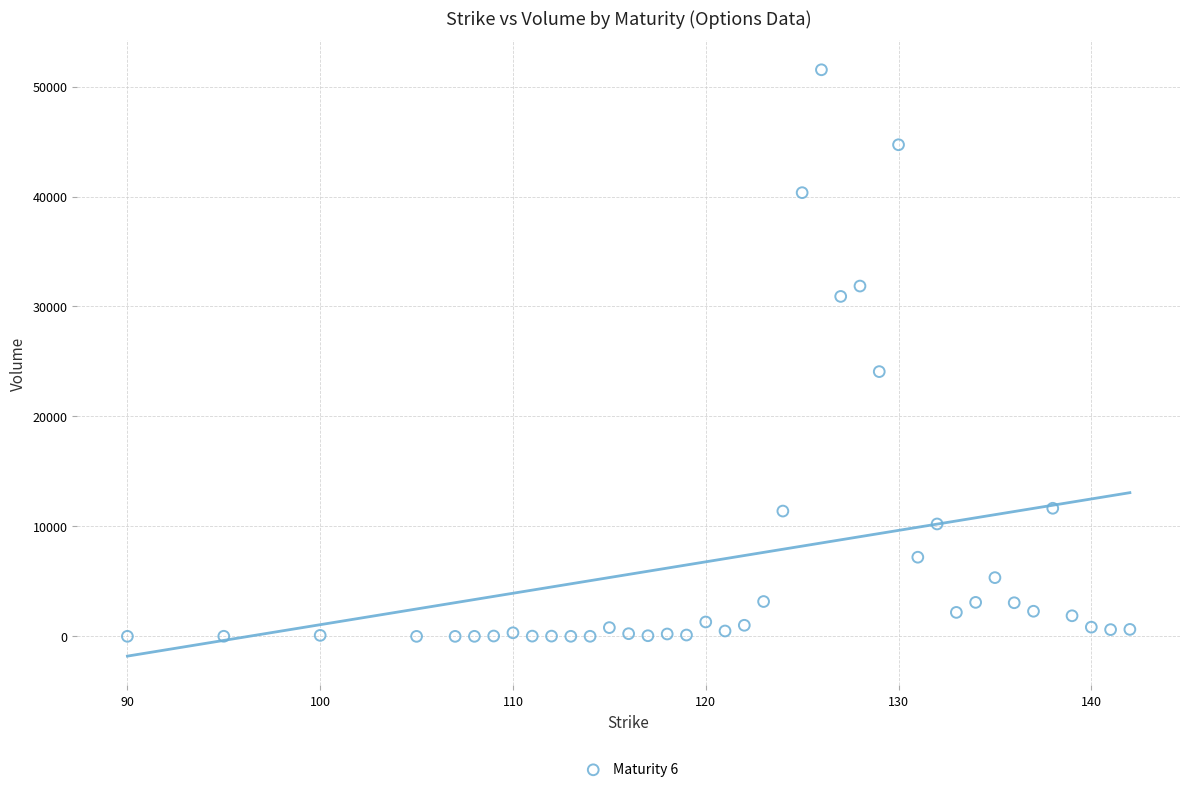

What is the range of Y values (max minus min)?

51524